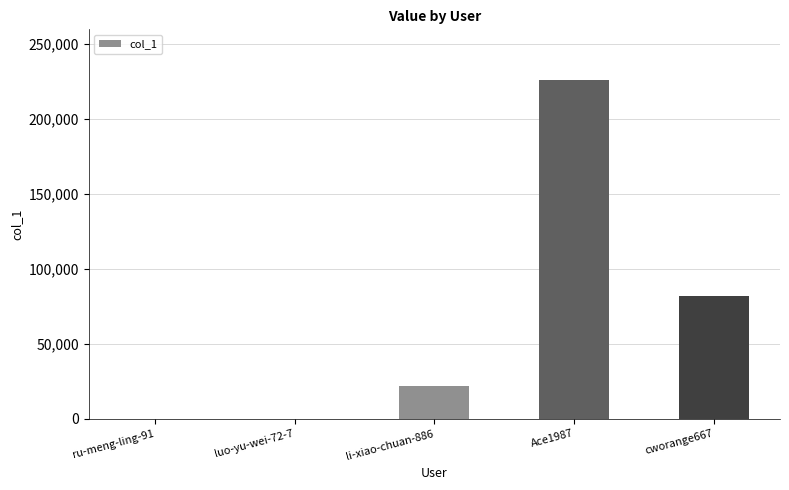

Read the value at ru-meng-ling-91.

4